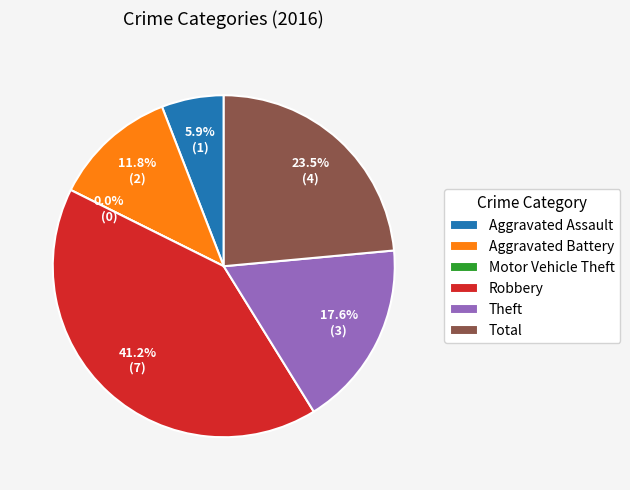

To the nearest percent, what is the difference between the largest and smallest slice percentages?

41%